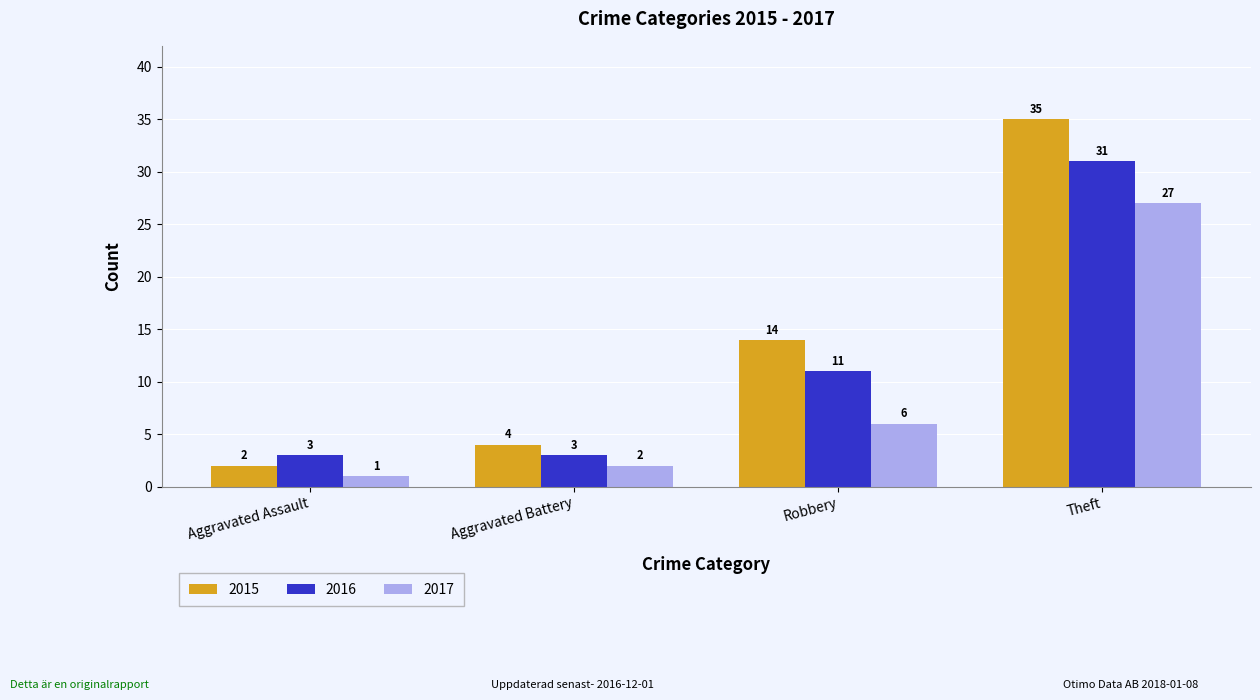

What is the maximum value shown in the chart?

35